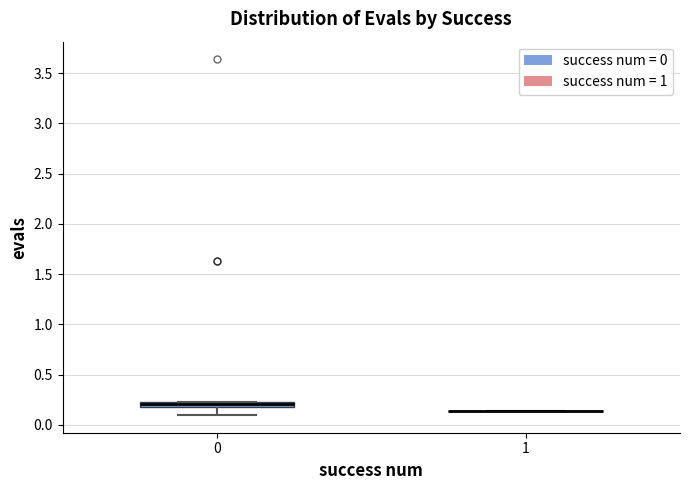

Comparing the boxes themselves (not the whiskers), which one is the tallest?

0